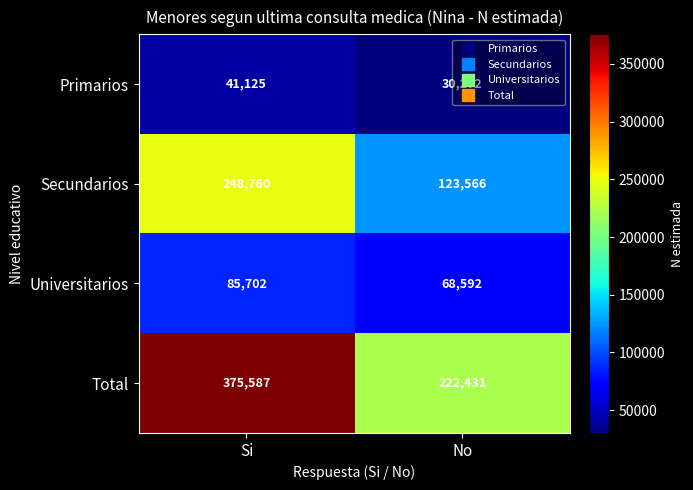

At Si, list the series in order from largest to smallest.

Total, Secundarios, Universitarios, Primarios